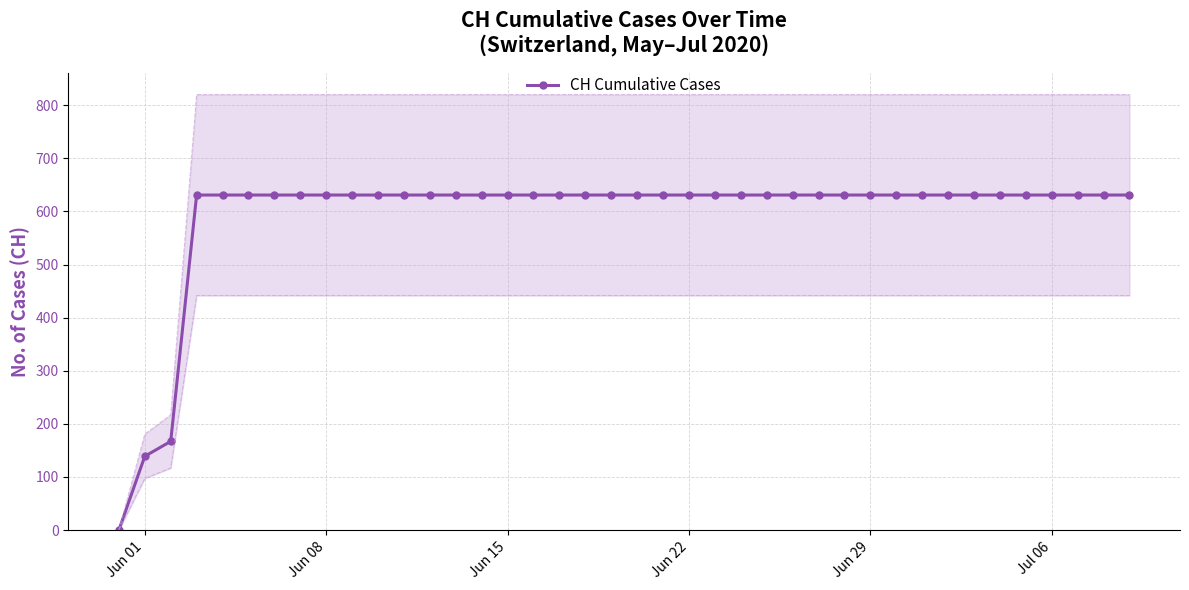

What is the highest value of the CH Cumulative Cases series?

631